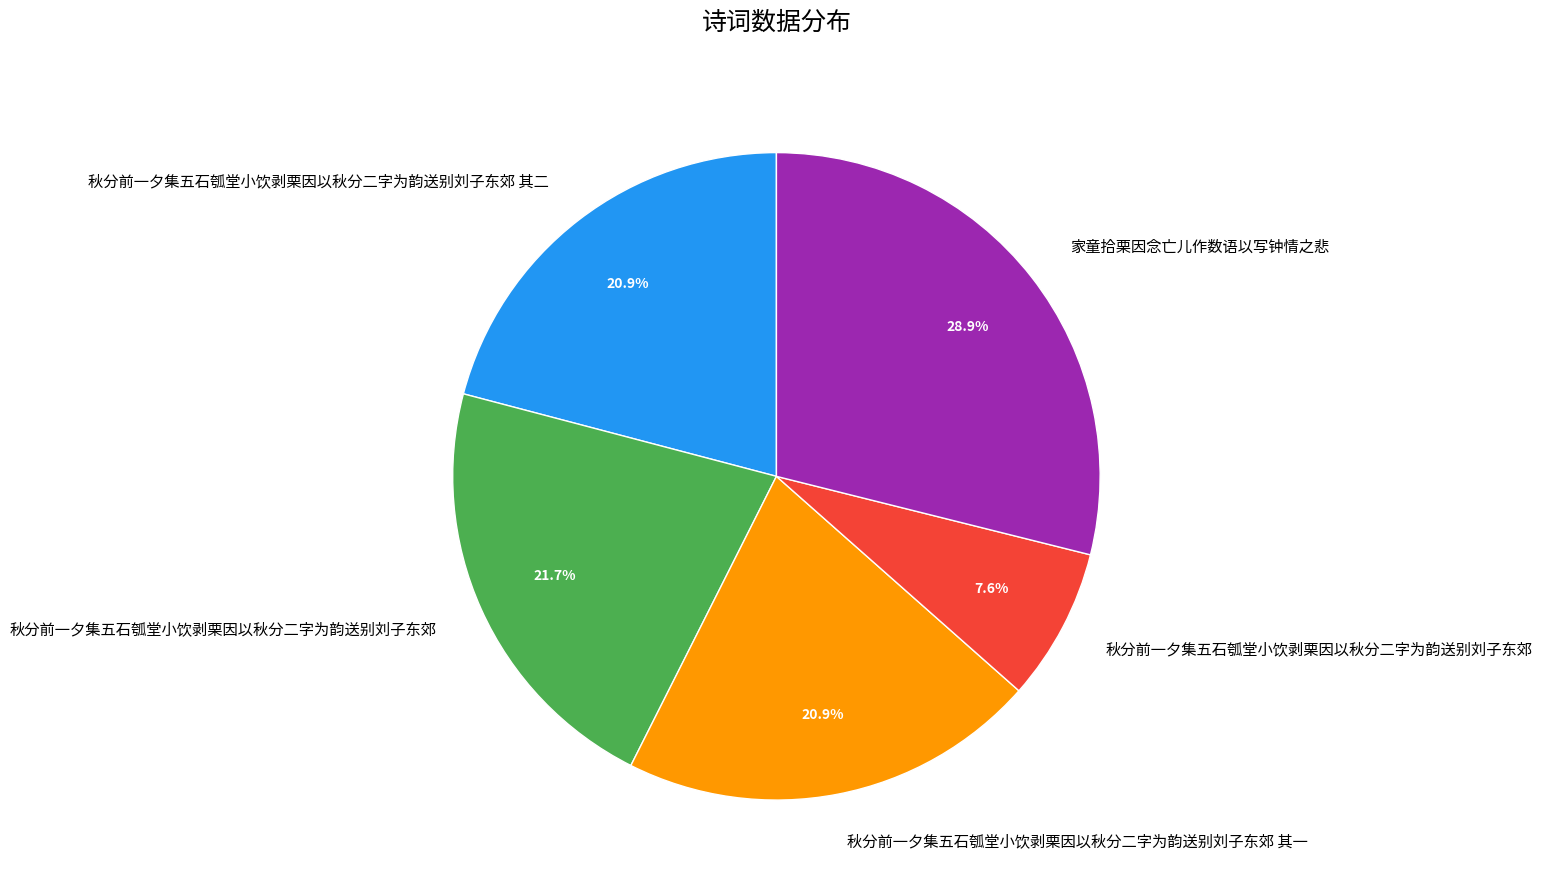

Is there any slice that represents more than half of the pie?

No